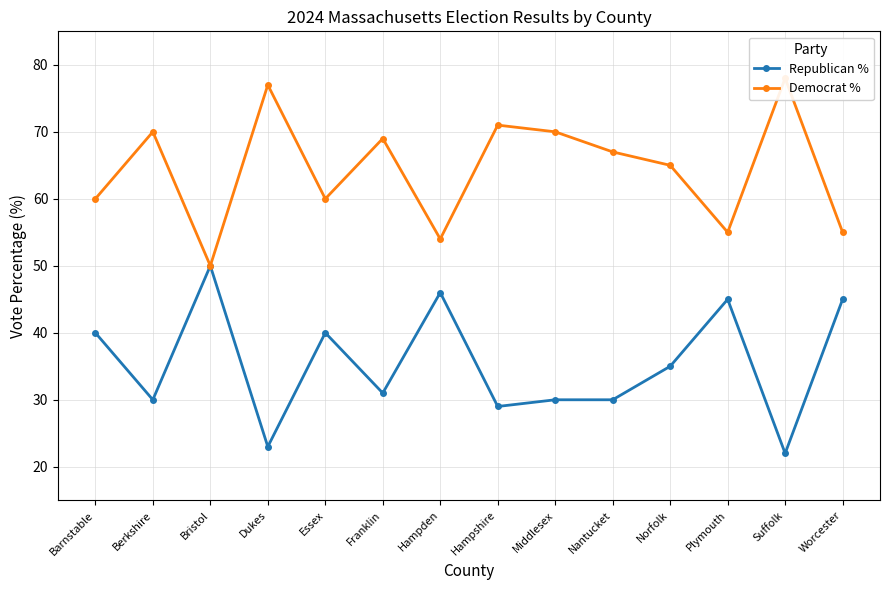

At which label does Republican % reach its minimum?

Suffolk